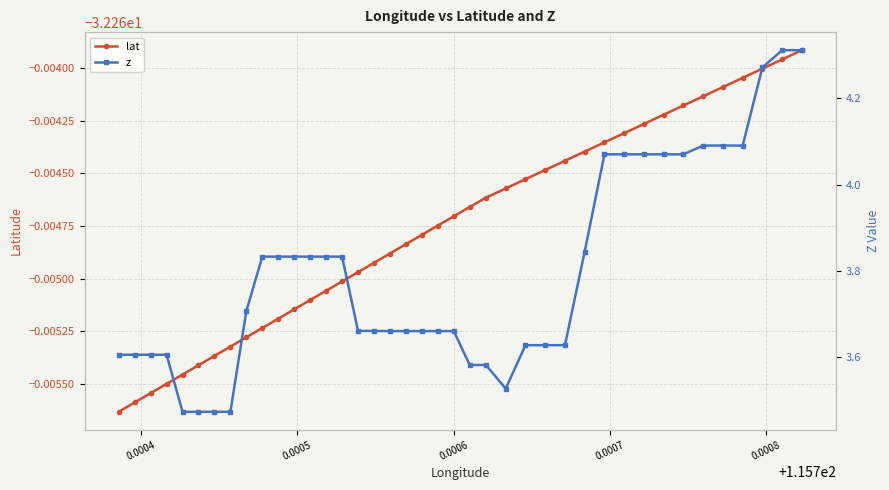

True or false: z has more than 1 points higher than both neighbors.

False